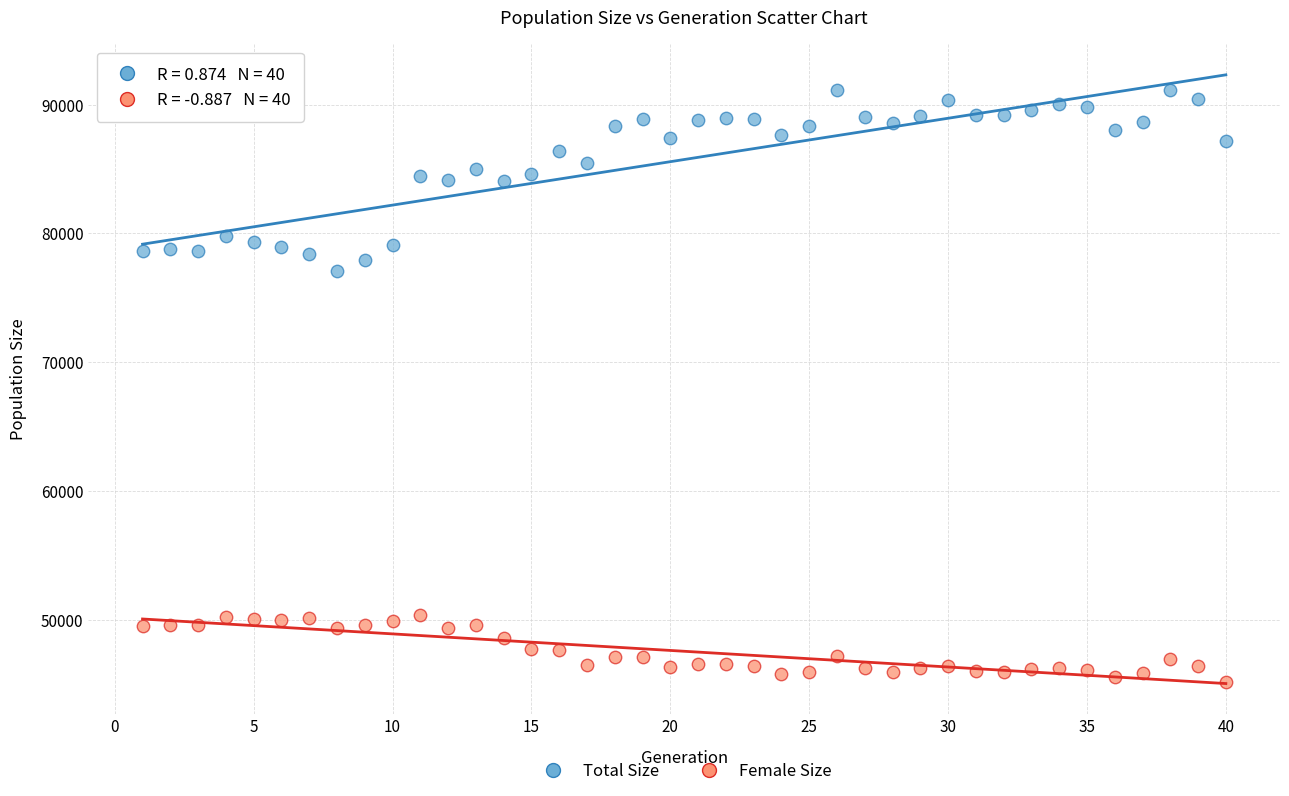

Which series has the largest Y range (max minus min)?

Total Size